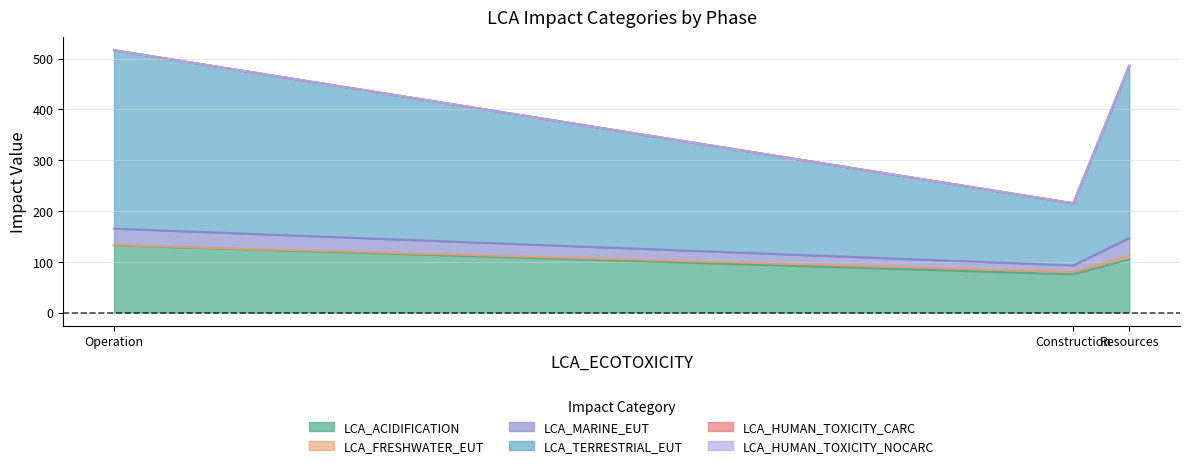

True or false: LCA_ACIDIFICATION has a value of 132.5 at Operation.

True